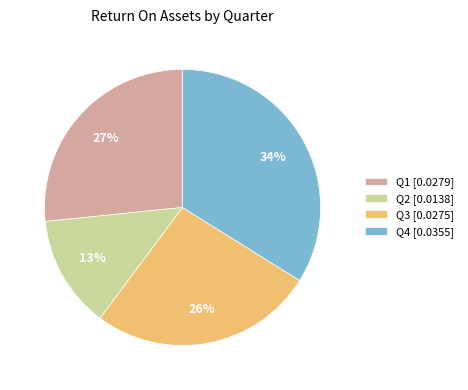

Which slice is the largest?

Q4